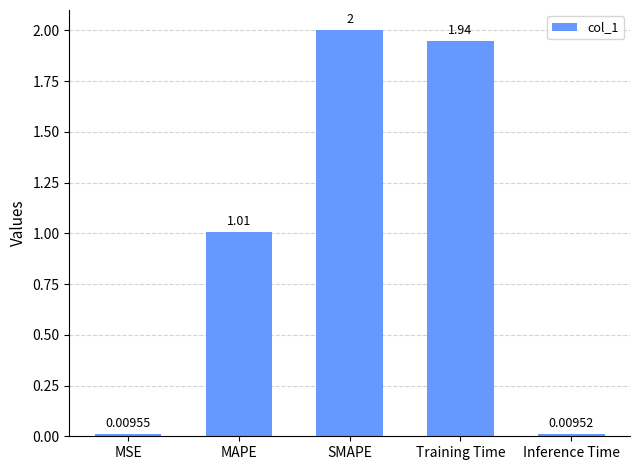

What is the label of the 3rd bar from the left?

SMAPE